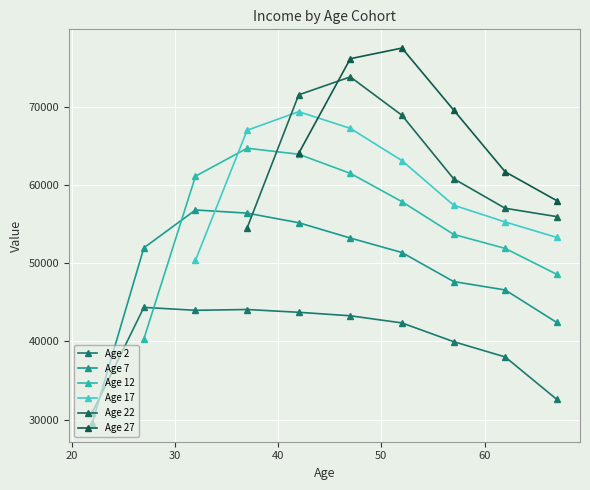

Is it true that Age 12 equals 48570.0 at 67?

True